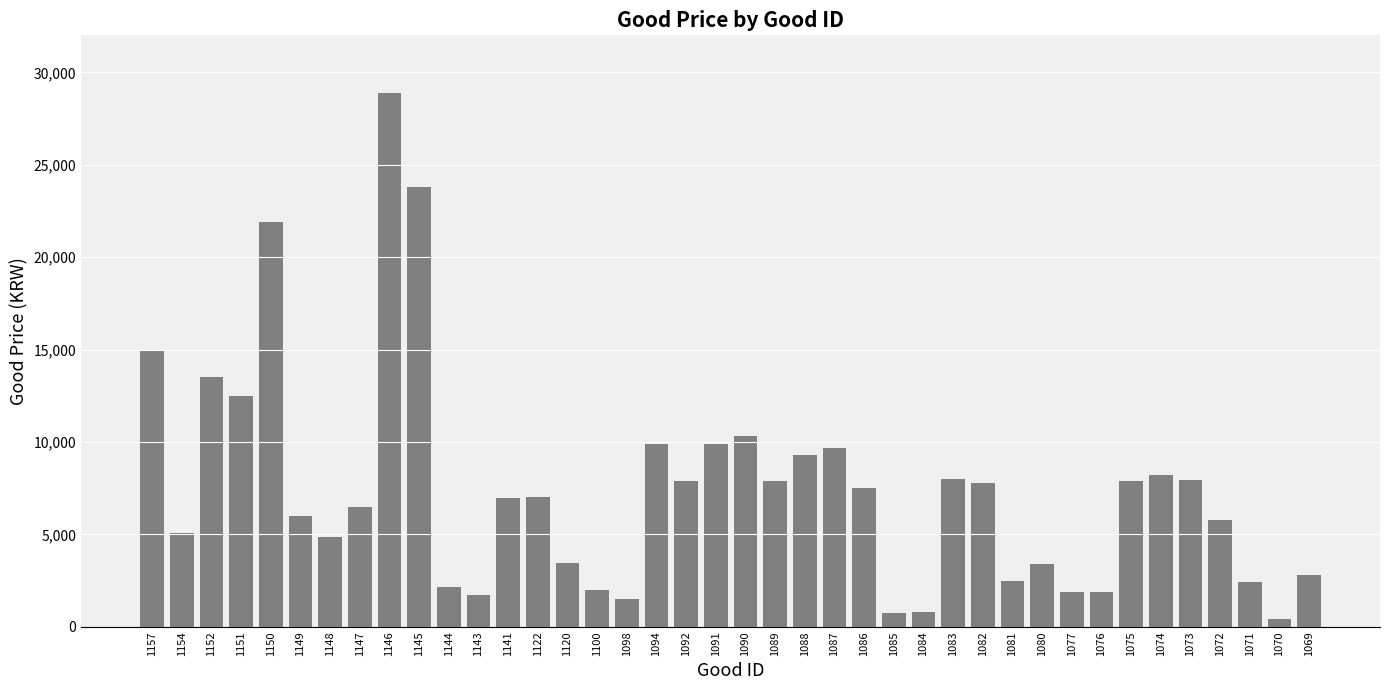

Which has a higher value, 1083 or 1151?

1151